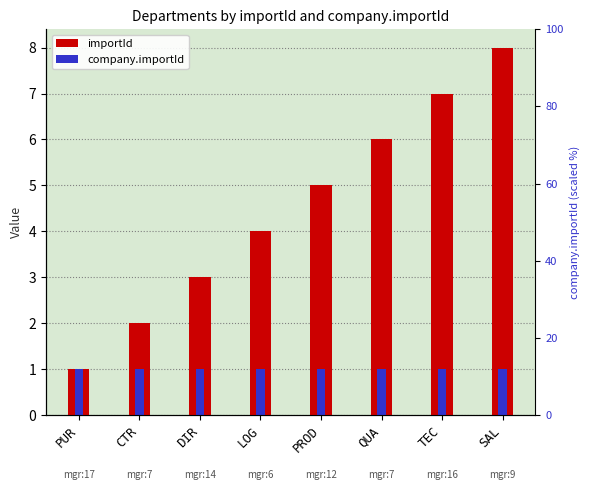

Which category has the highest value across all series?

SAL